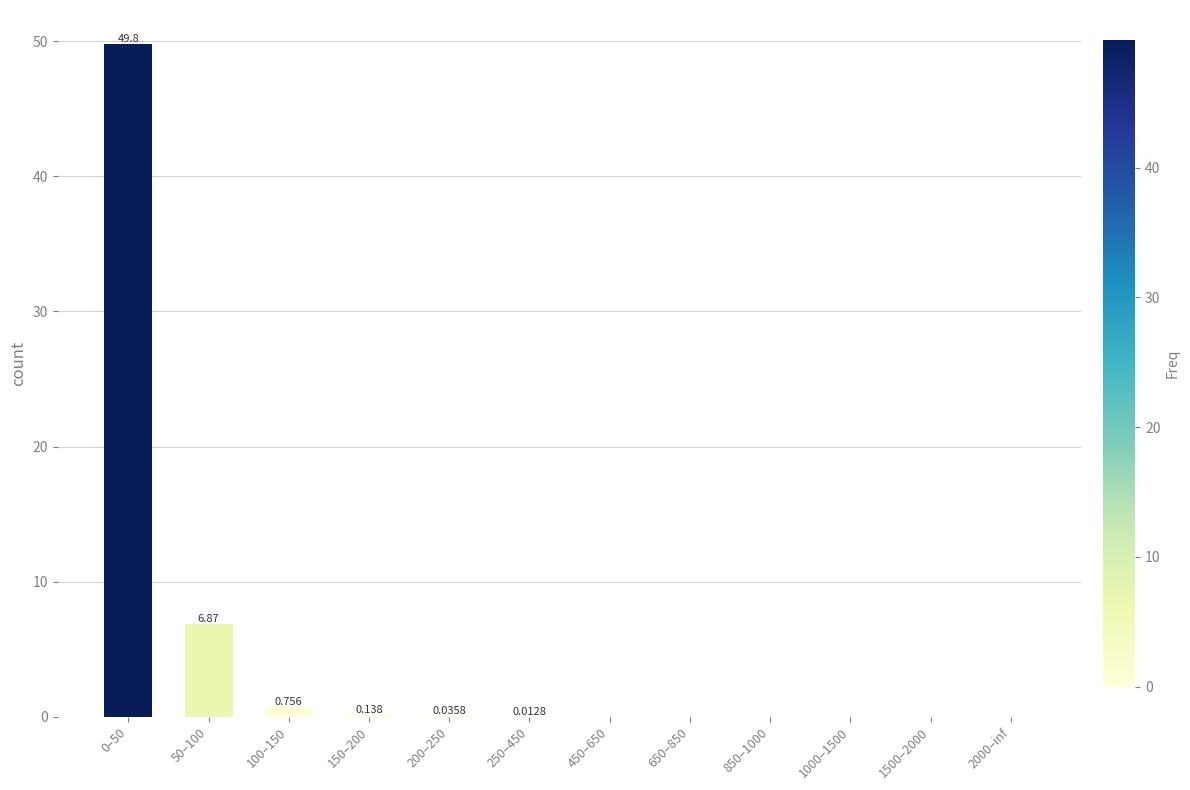

What is the label of the 8th bar from the left?

650–850